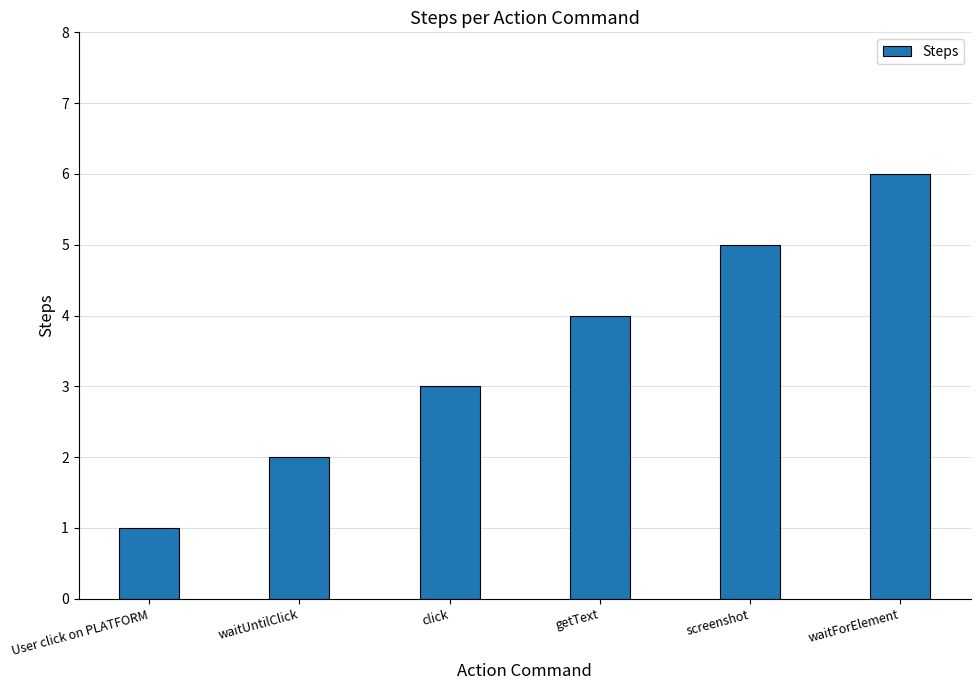

List the labels in order of value, largest first.

waitForElement, screenshot, getText, click, waitUntilClick, User click on PLATFORM